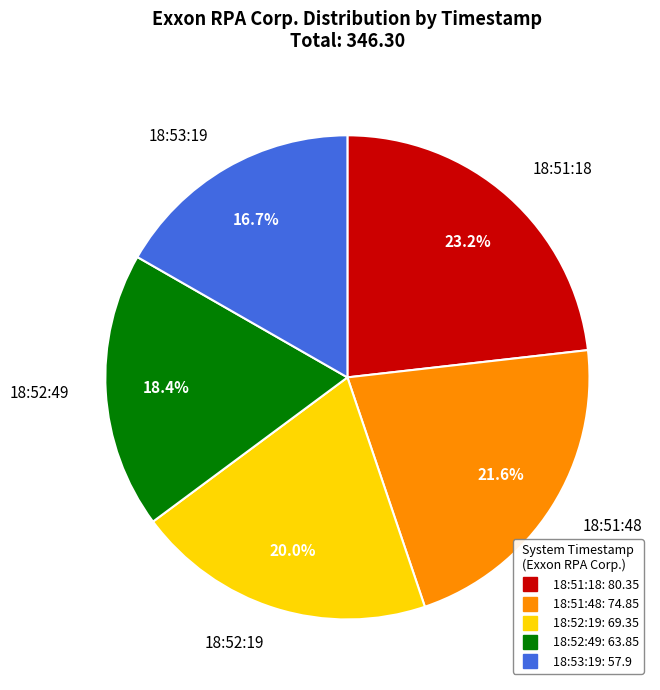

How many slices are in this pie chart?

5